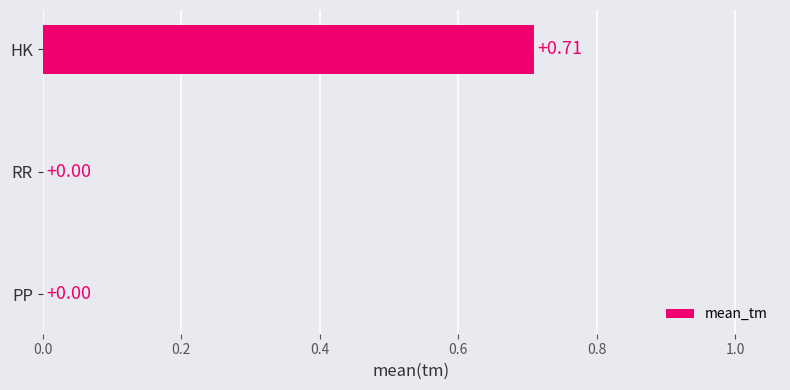

Between RR and HK, which is larger?

HK